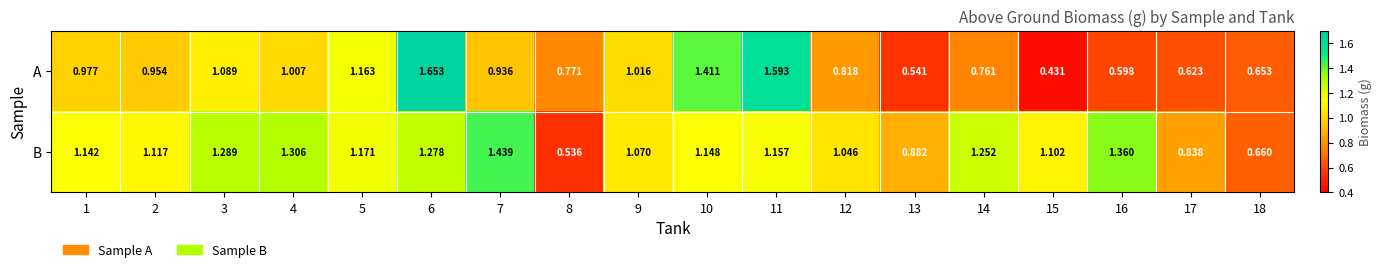

Which series has the largest total across all categories?

B